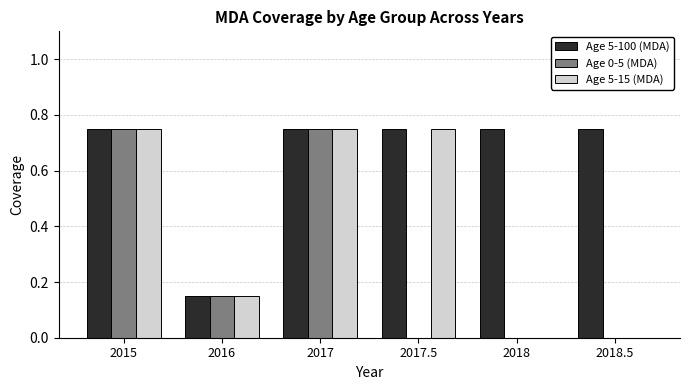

How many Age 5-15 (MDA) values are between 0 and 1?

6